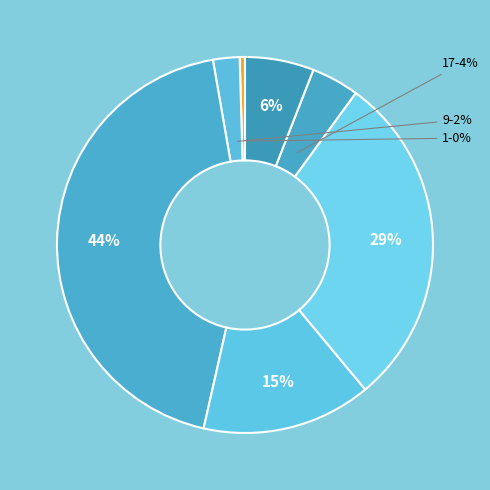

How many segments does this pie chart have?

7